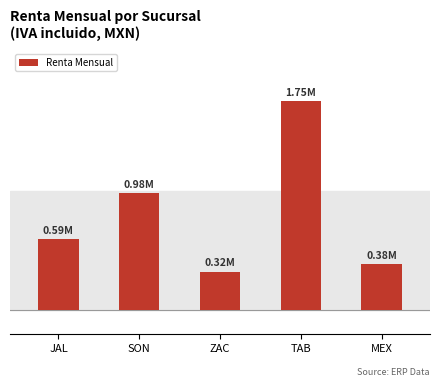

Where does the data first go above 590899?

JAL